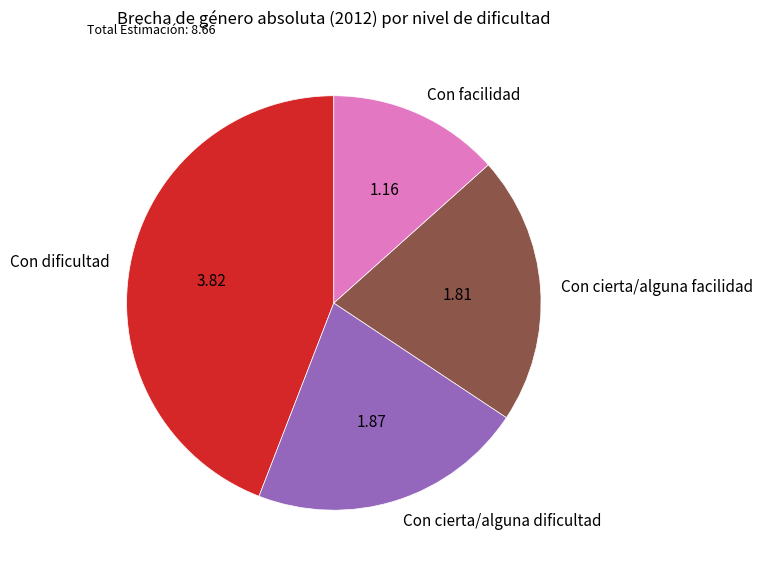

Rank the categories by value from highest to lowest.

Con dificultad, Con cierta/alguna dificultad, Con cierta/alguna facilidad, Con facilidad